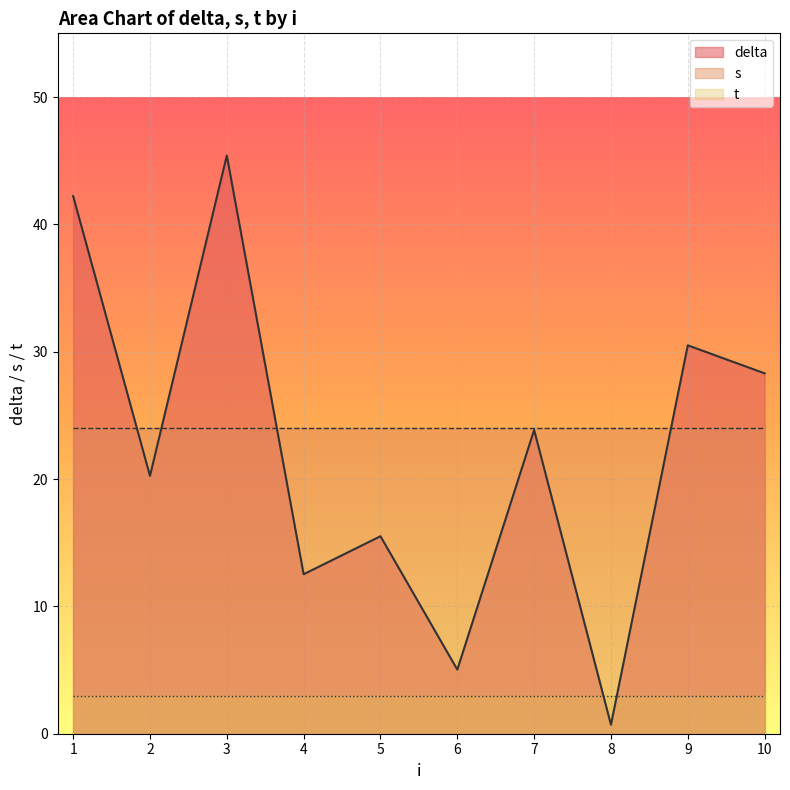

Between 7 and 9, which series saw the biggest shift?

delta